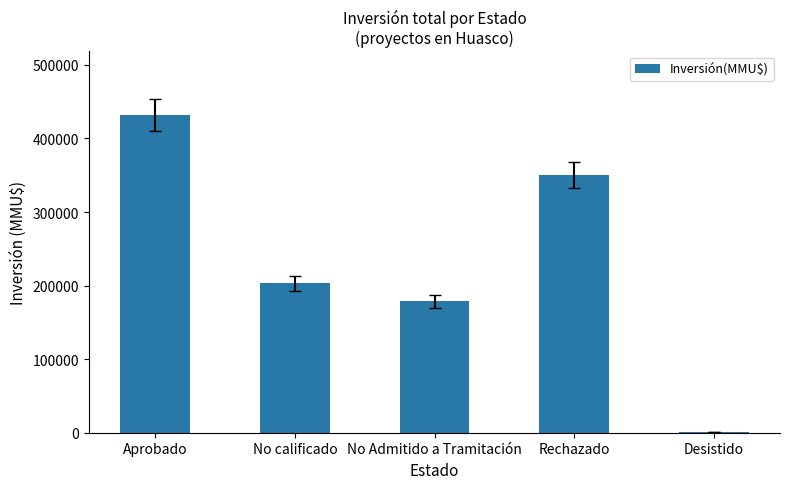

Is it true that the value at No calificado is 203000?

True